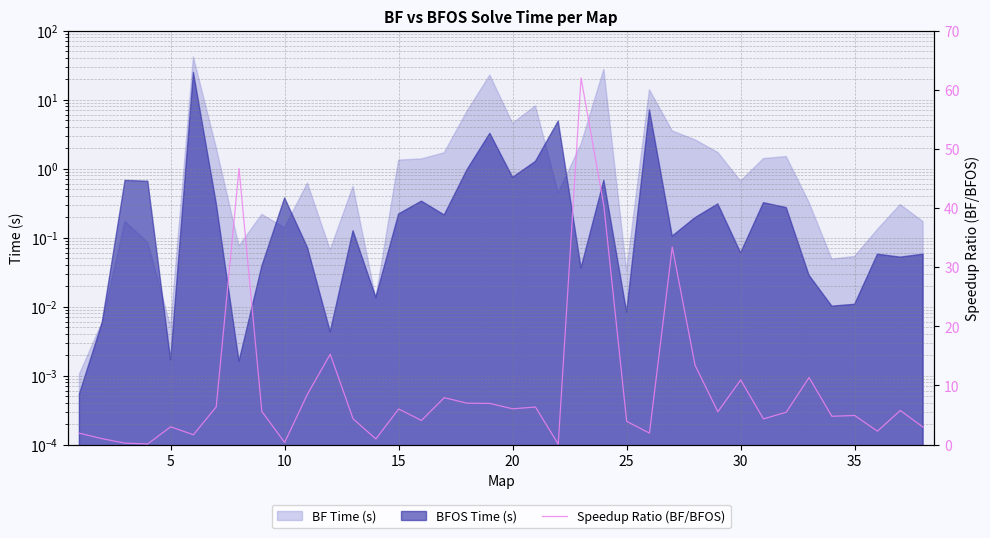

What is the change in value from 20 to 35?

-4.1